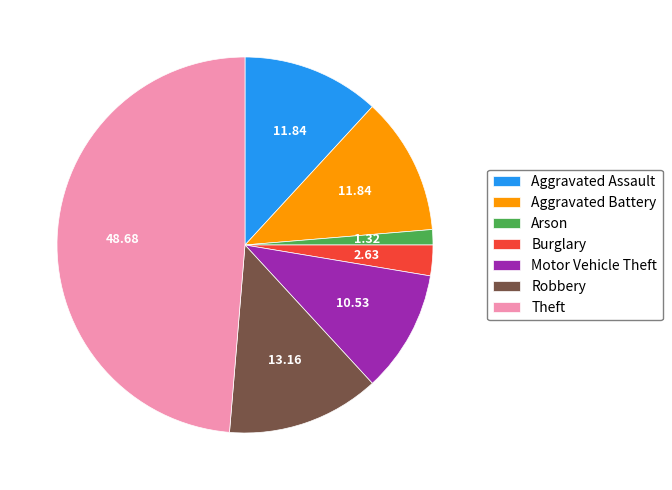

Which has a higher value, Burglary or Robbery?

Robbery